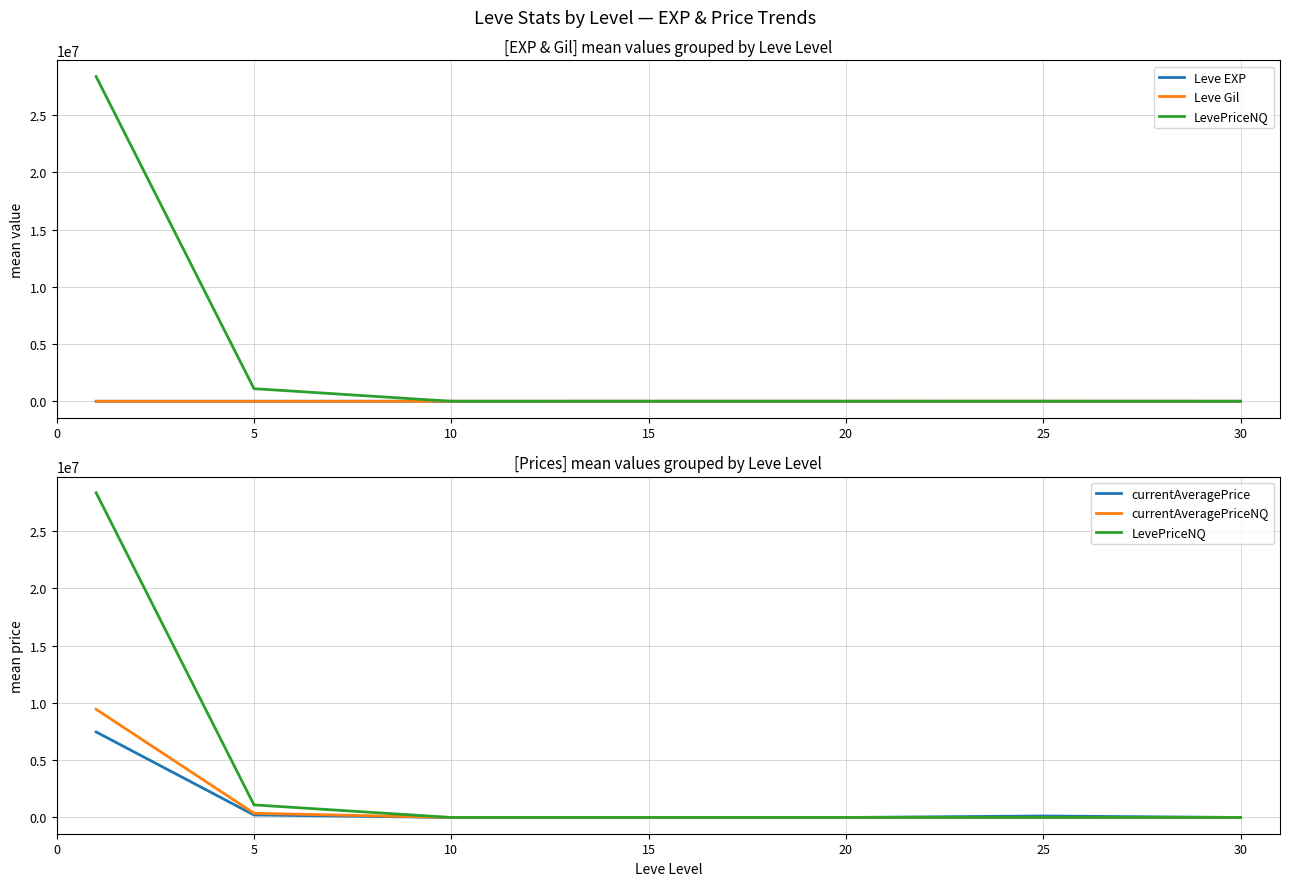

Which series changed the most between 5 and 20?

LevePriceNQ